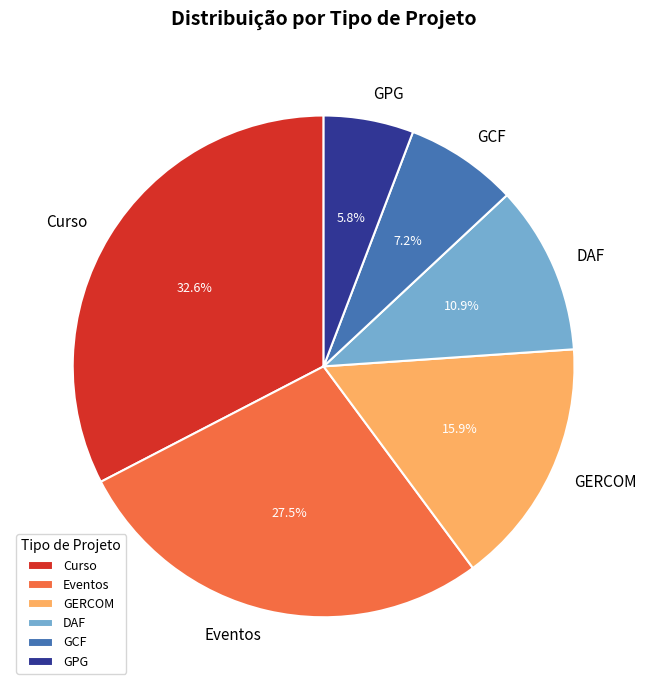

Which has a higher value, Curso or GCF?

Curso